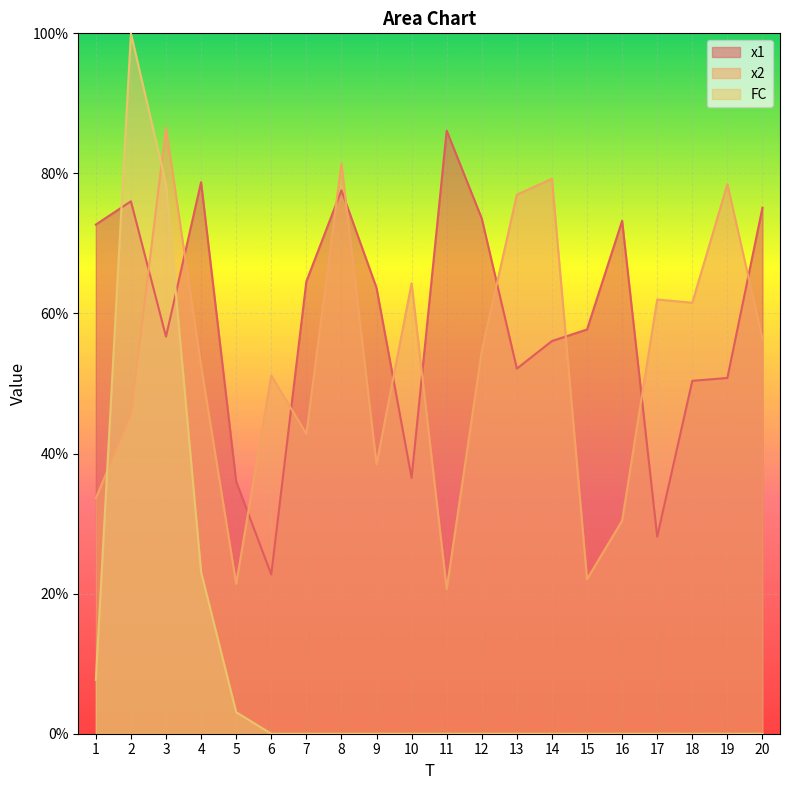

What is the value of the x2 point at the 13th from the left?

77.0